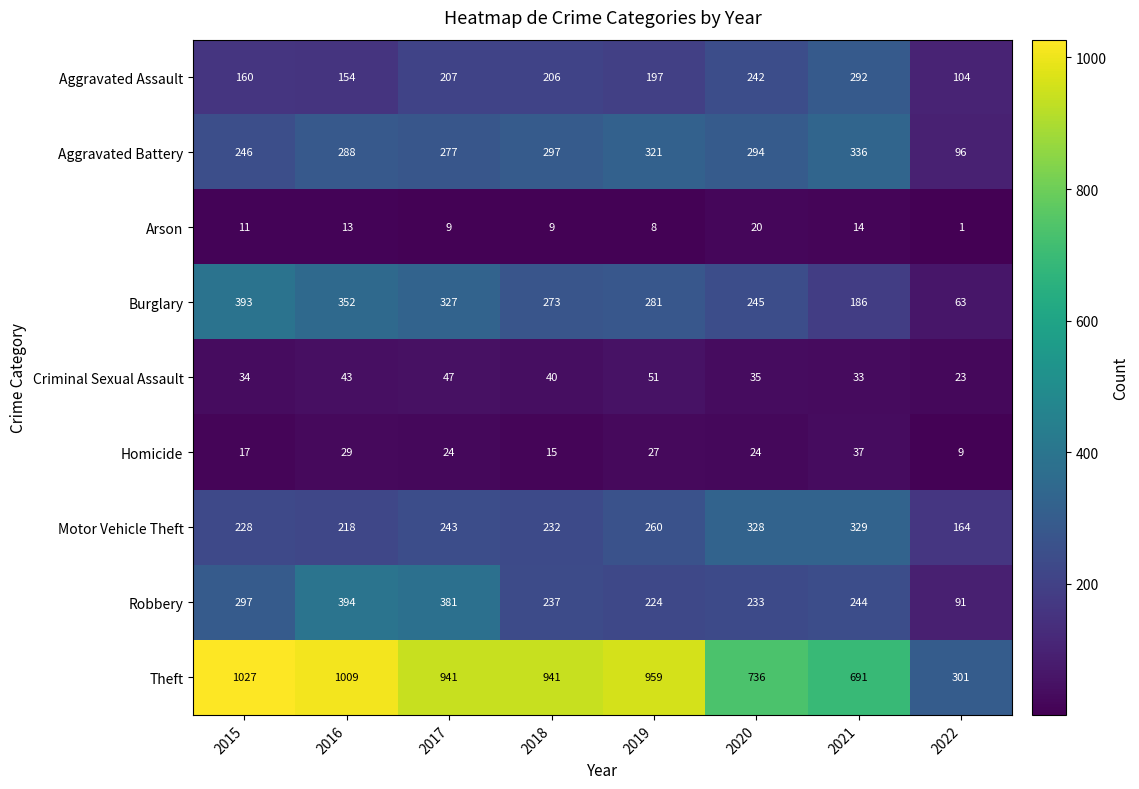

At which category is the sum across all series the highest?

2016